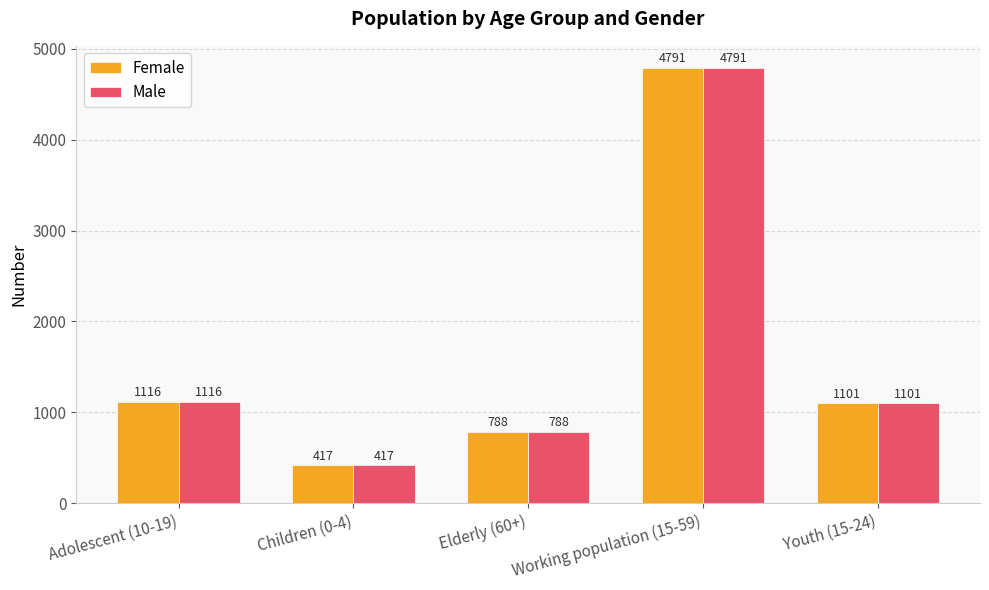

Are the bars grouped side by side (vs. stacked)?

Yes